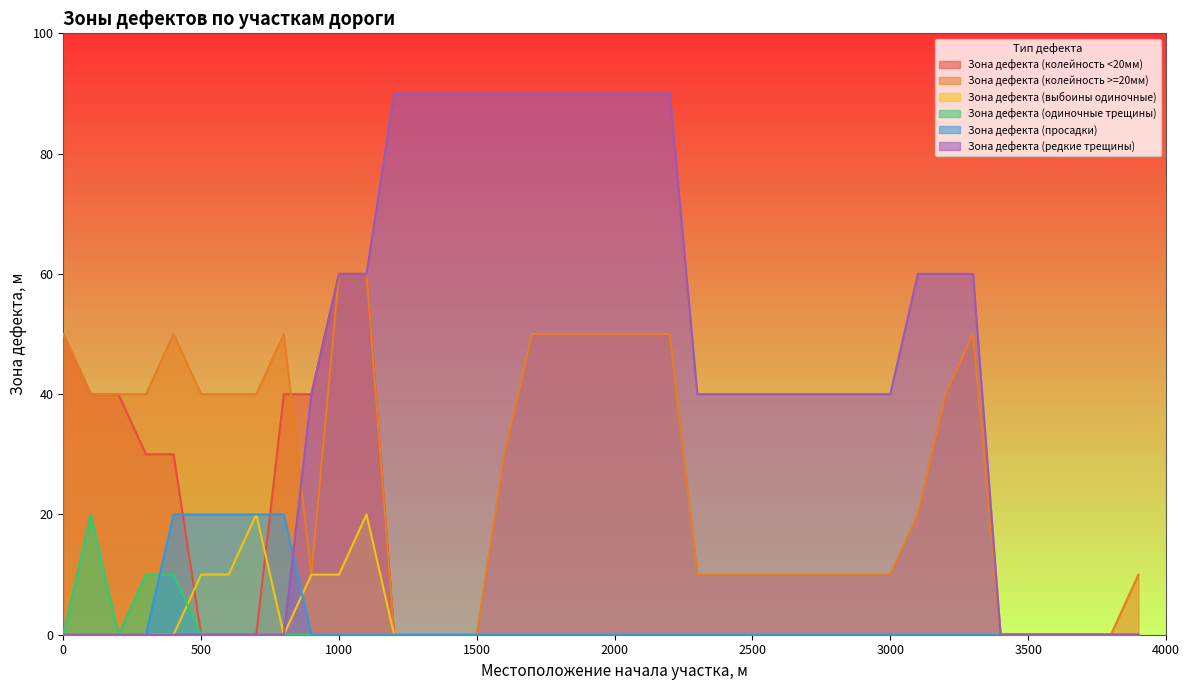

What is the difference between the highest and lowest values at 200?

40